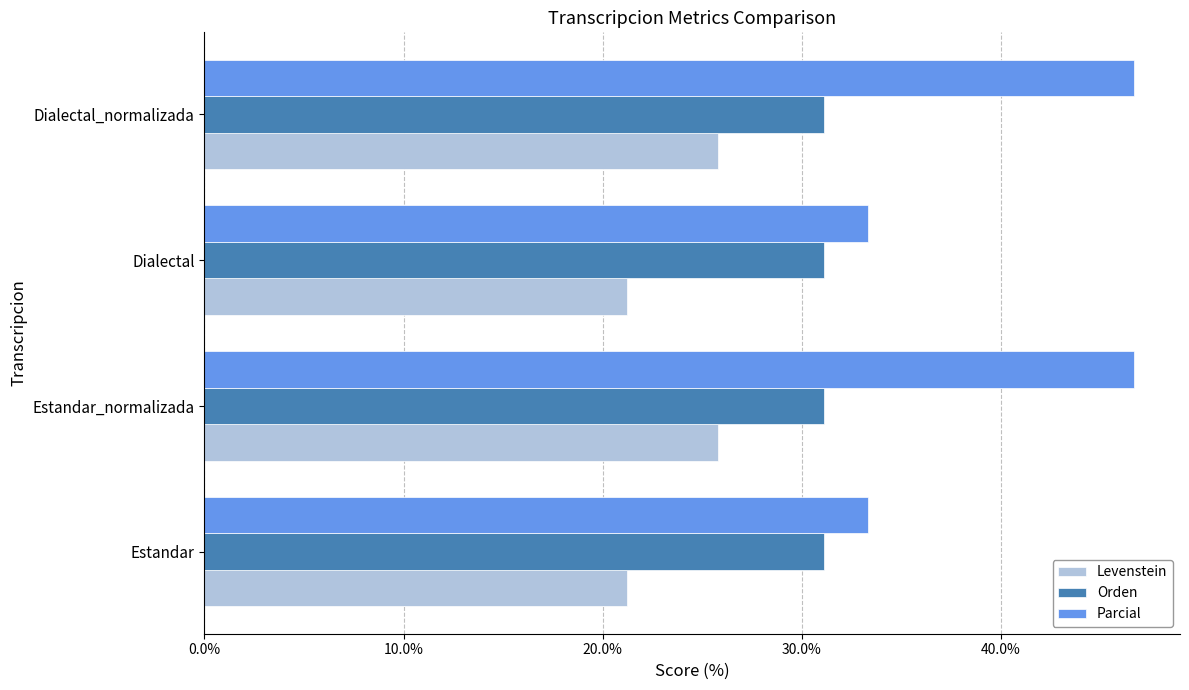

What is the approximate value of Orden at Dialectal_normalizada?

31.1